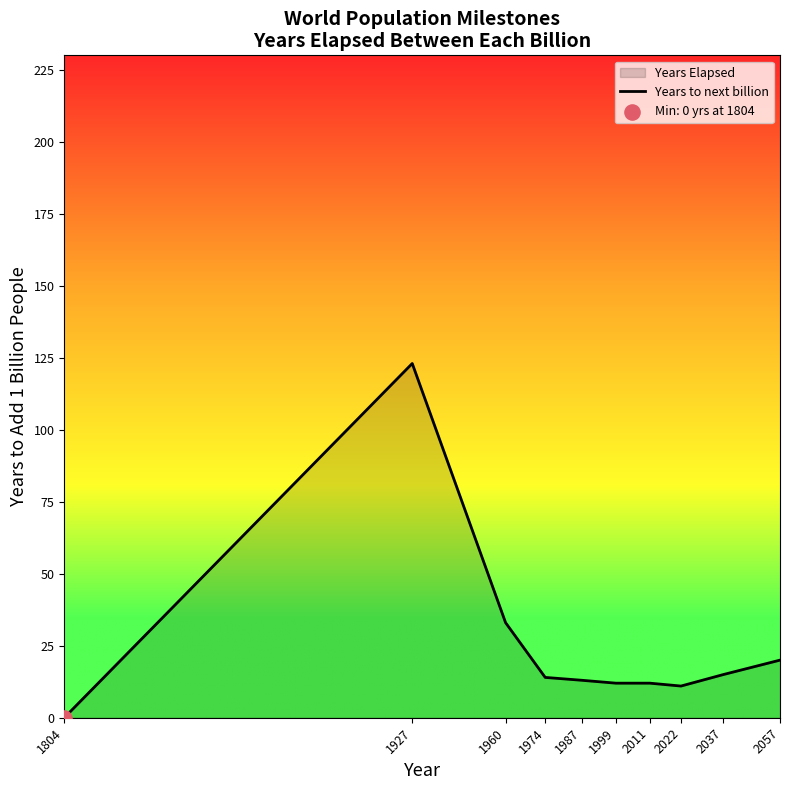

What is the ratio of the value at 2057 to the value at 2011?

1.7